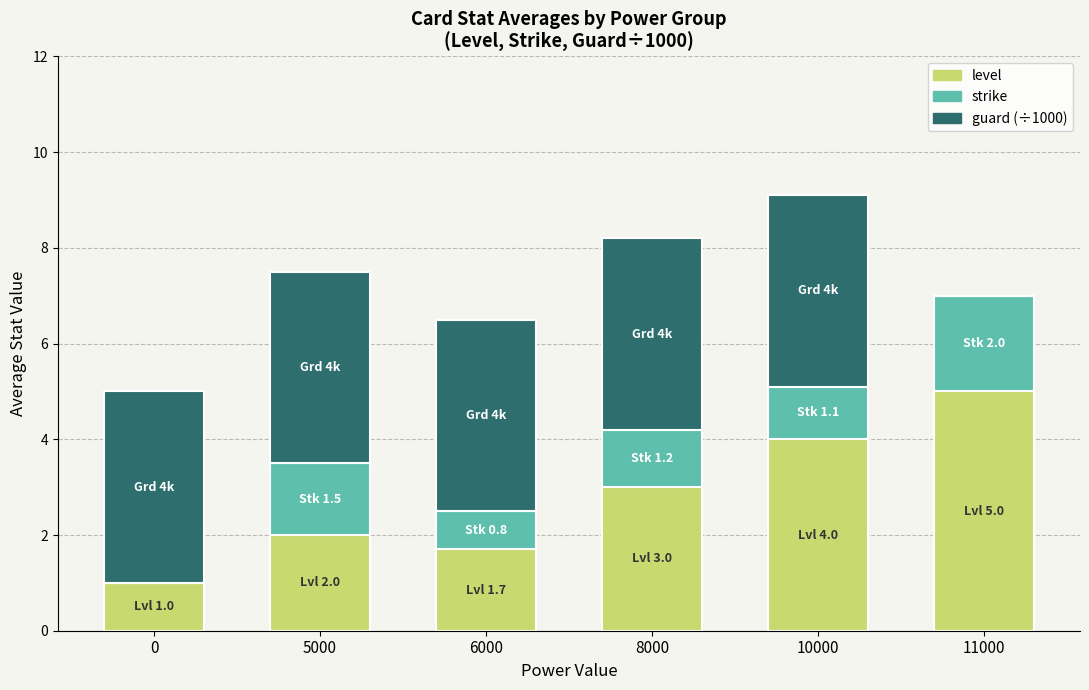

What is the average value of the level series?

2.8